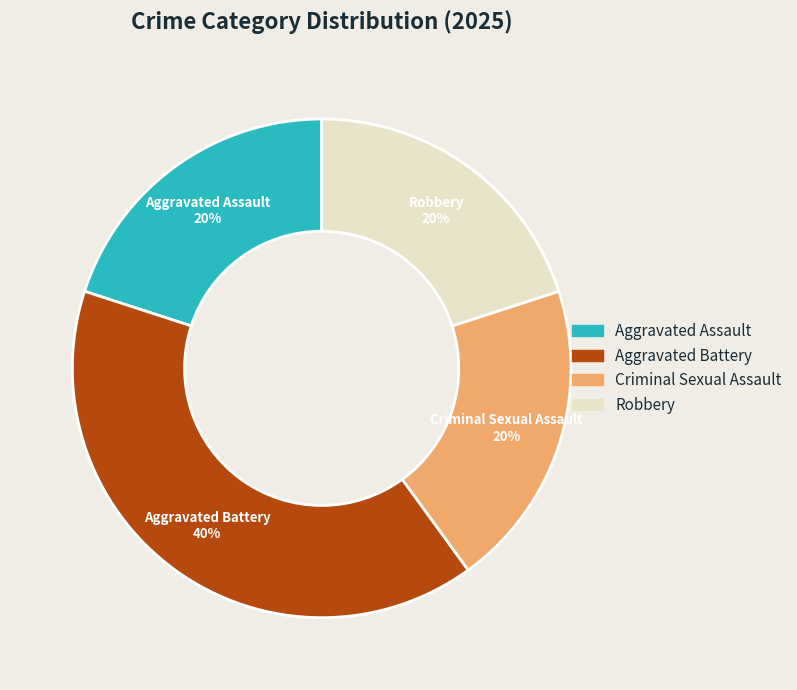

To the nearest percent, what is the difference between the largest and smallest slice percentages?

20%